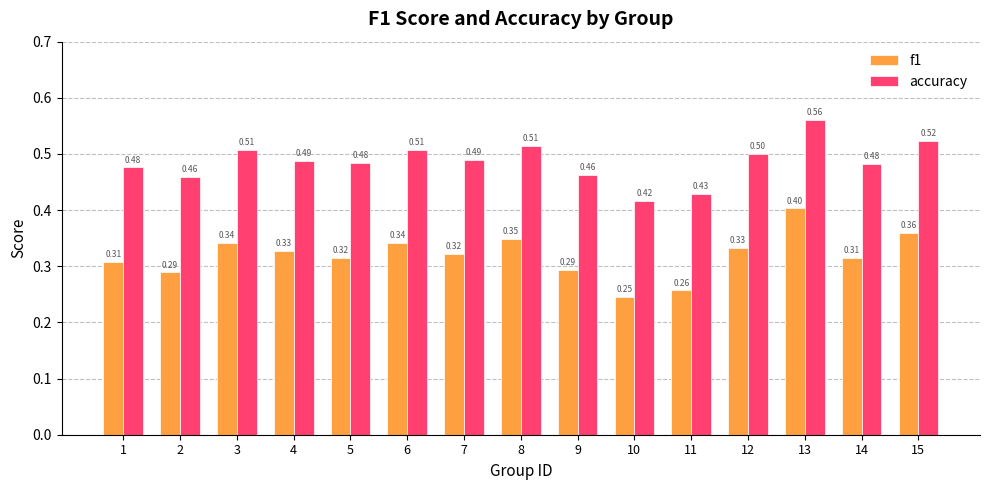

Which category has the highest value in the f1 series?

13